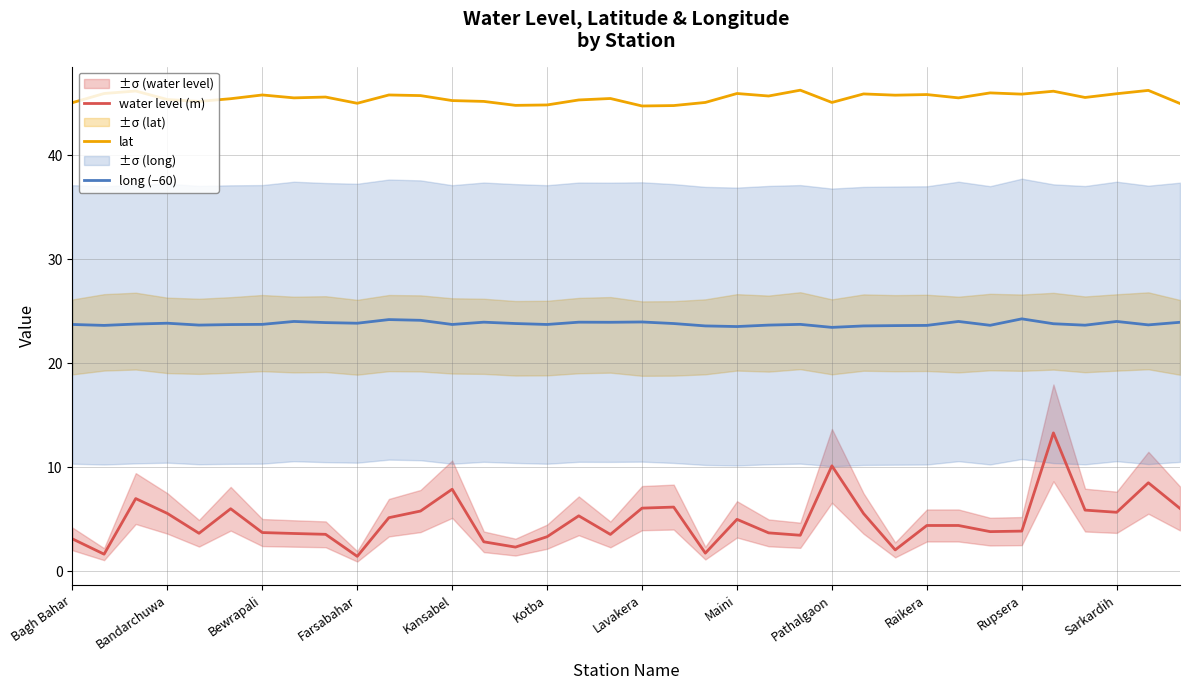

How many interior local valleys does the lat series have?

11